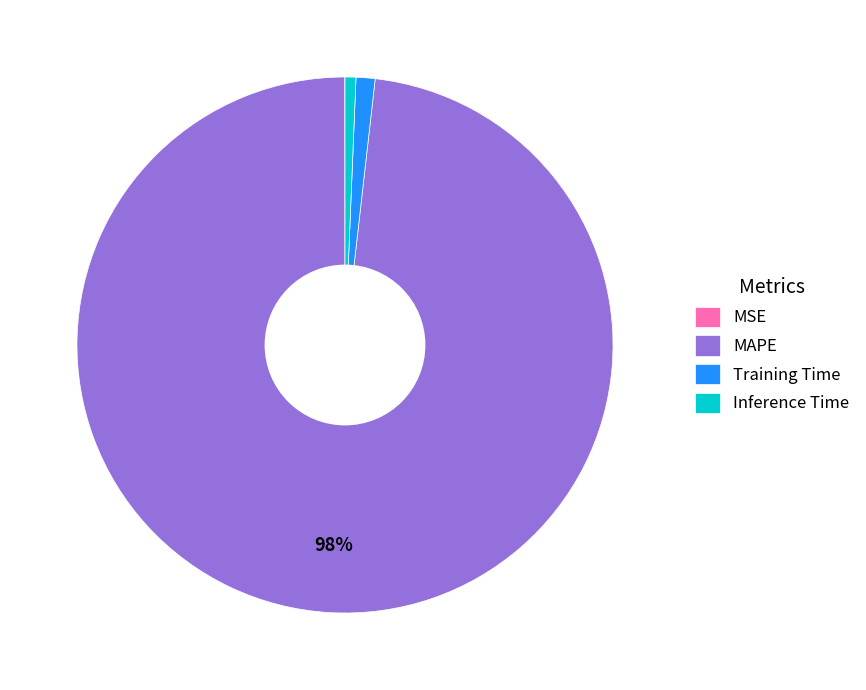

Does any single category account for the majority?

Yes